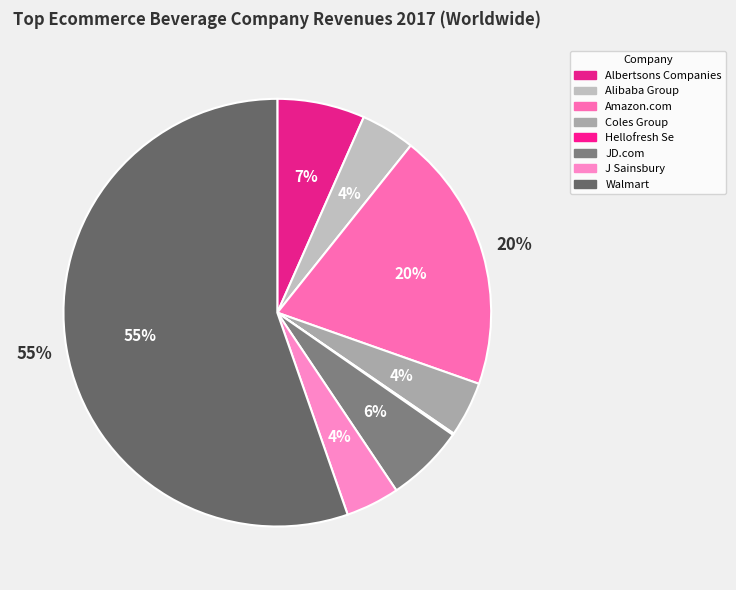

What is the change in value from Albertsons Companies to Amazon.com?

+118.0